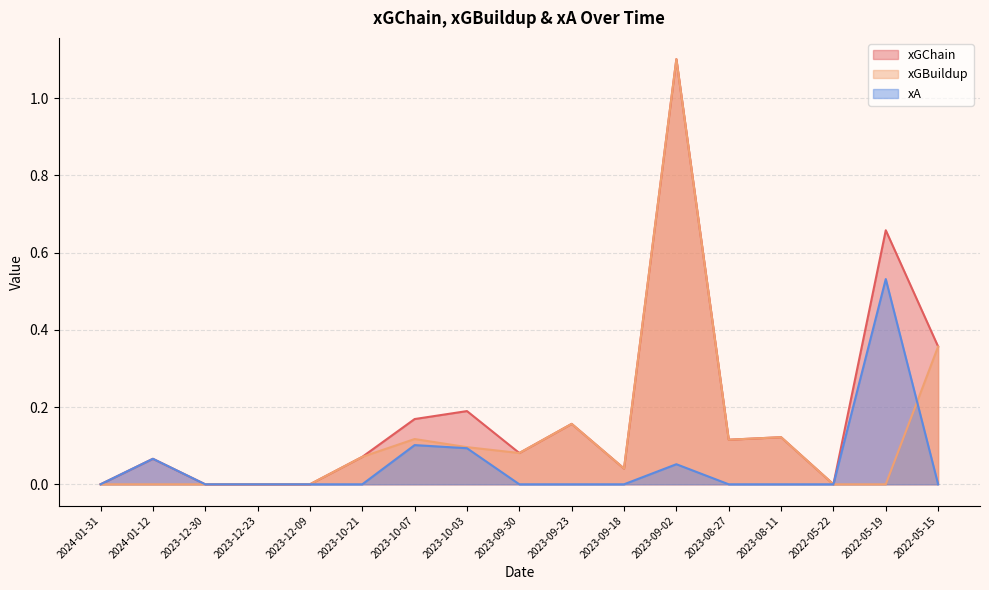

How many lines are shown in the chart?

3